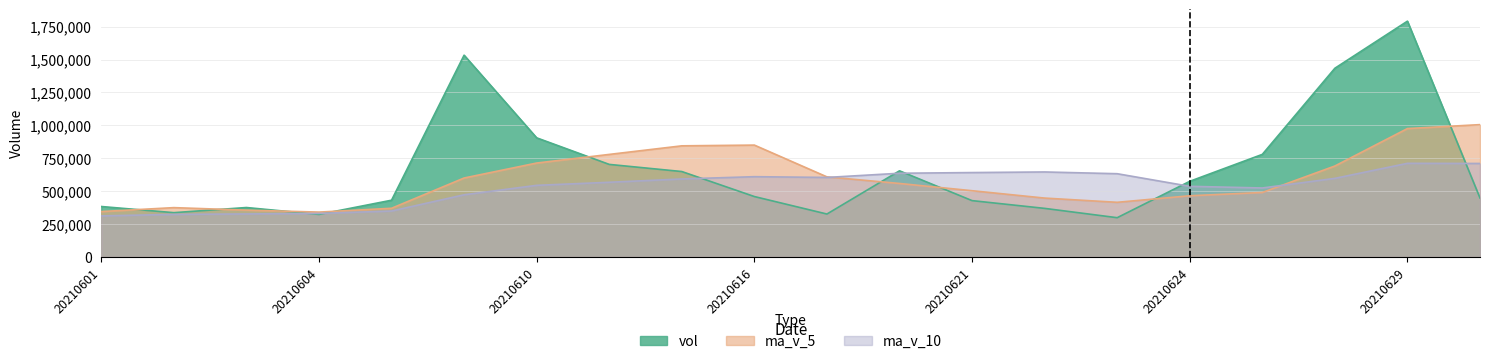

True or false: ma_v_10 has more than 2 interior local peaks.

True